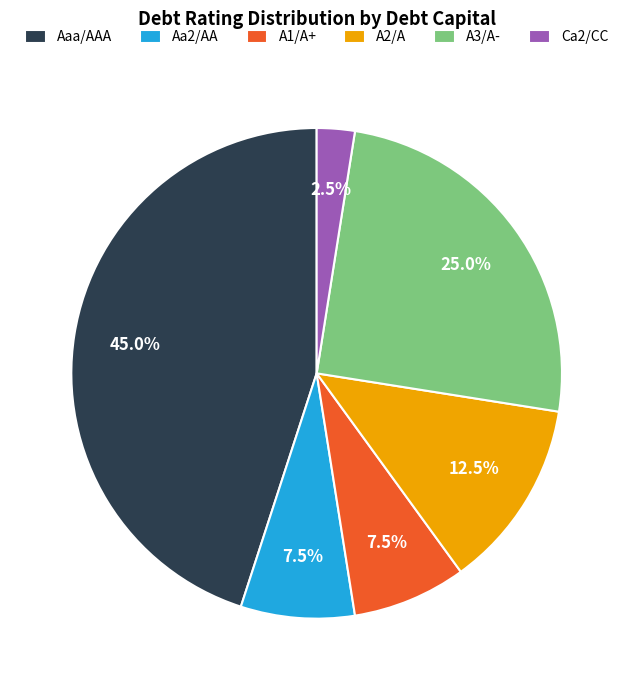

What is the ratio of the value at Aaa/AAA to the value at A2/A?

3.6